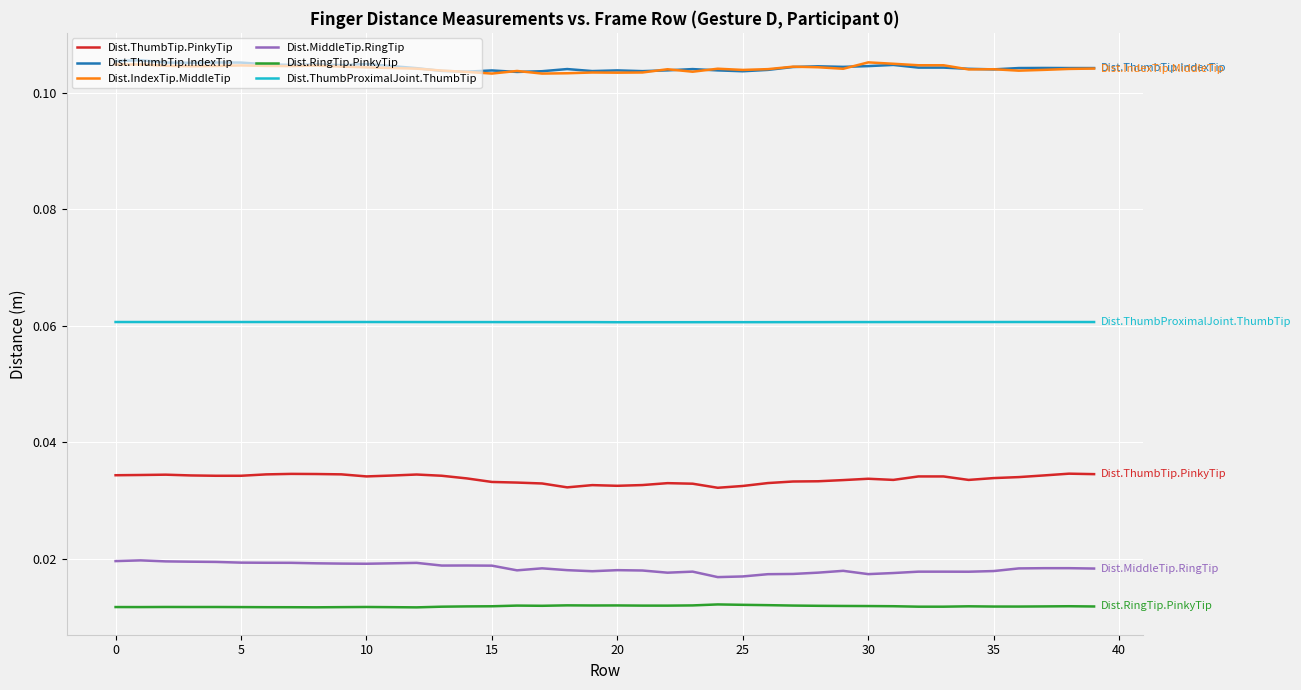

How many Dist.ThumbTip.PinkyTip values are between 0 and 1?

40